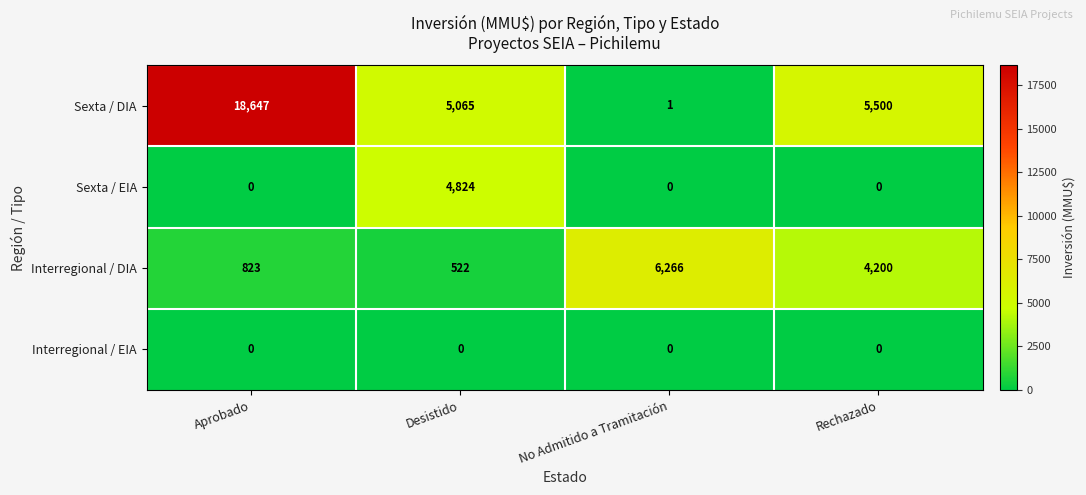

Which label corresponds to the largest value in the chart?

Aprobado